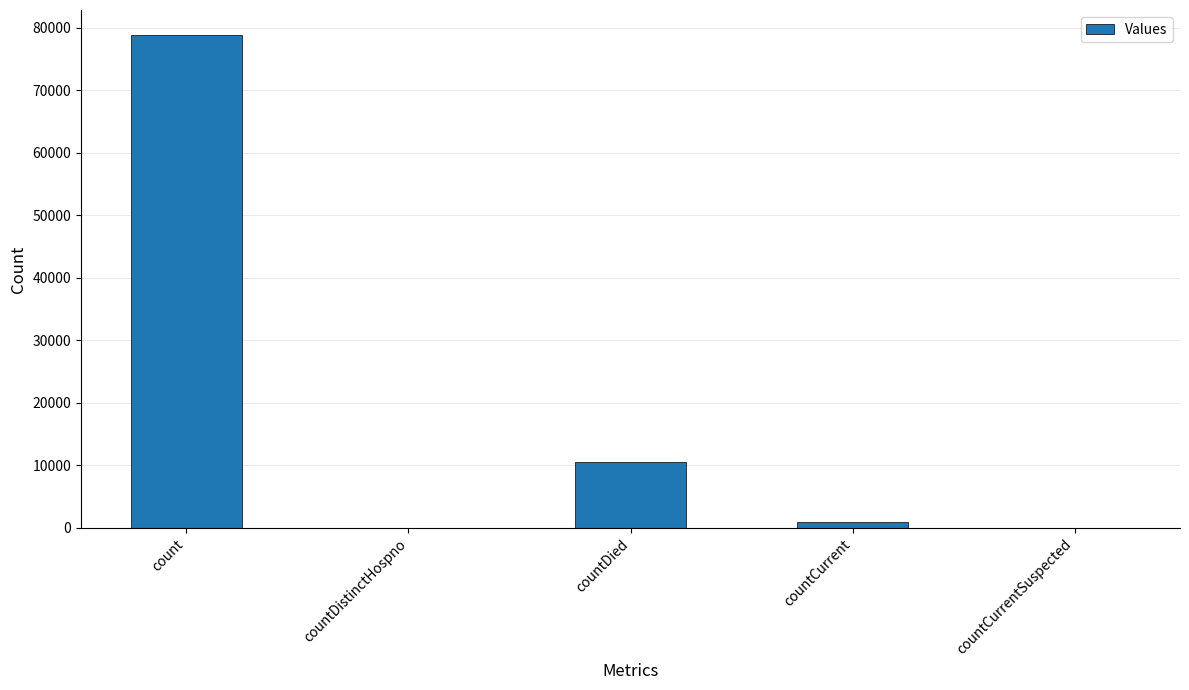

Reading left to right, list all the values displayed in this chart.

count=78929	countDistinctHospno=0	countDied=10581	countCurrent=907	countCurrentSuspected=0